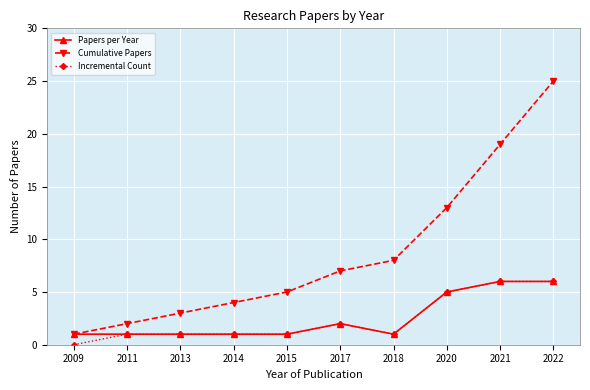

What is the value of the Cumulative Papers point at the 6th from the left?

7